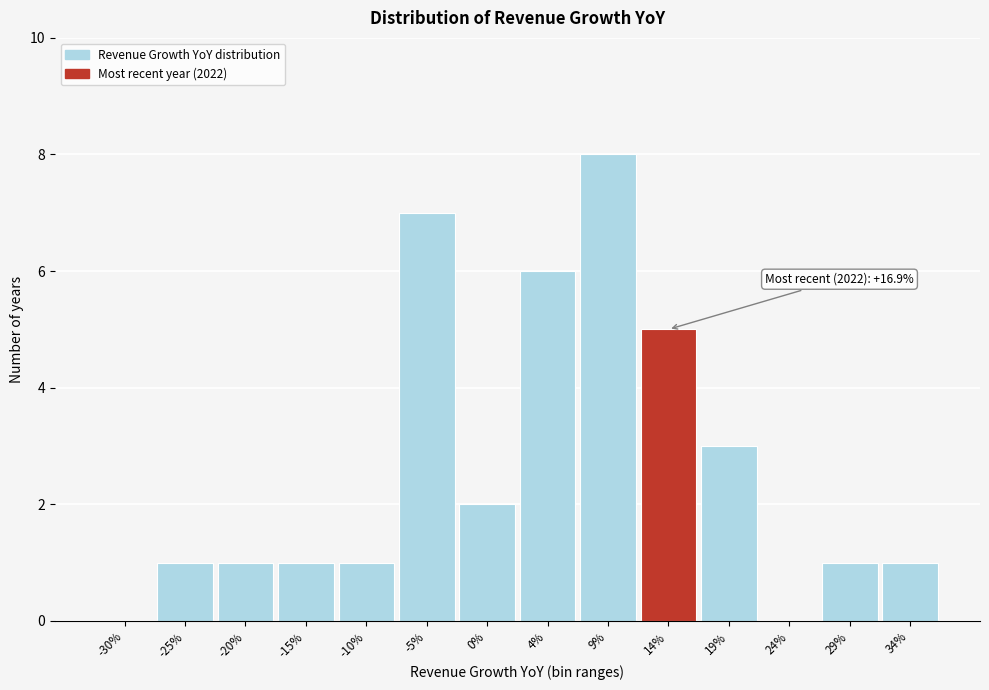

Reading left to right, list all the values displayed in this chart.

-30%=0	-25%=1	-20%=1	-15%=1	-10%=1	-5%=7	0%=2	4%=6	9%=8	14%=5	19%=3	24%=0	29%=1	34%=1